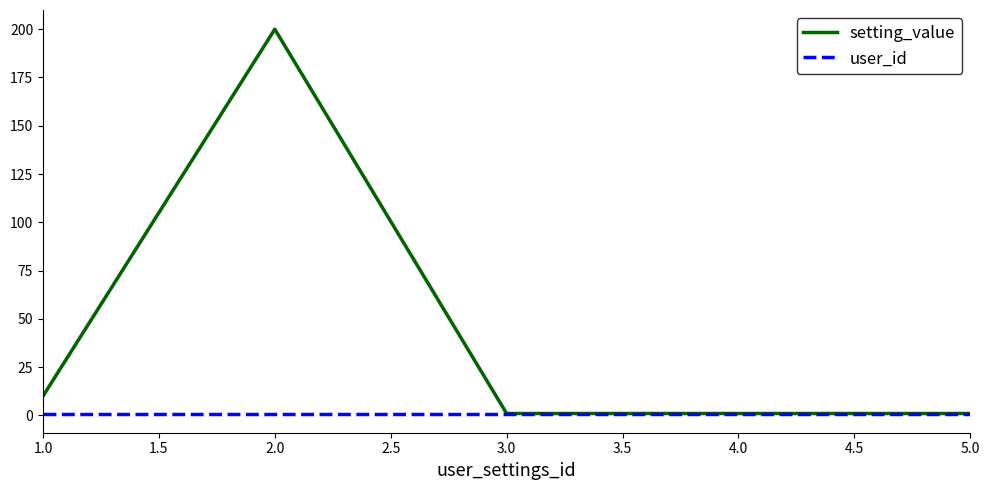

Where is setting_value nearest to the value 100?

1.0